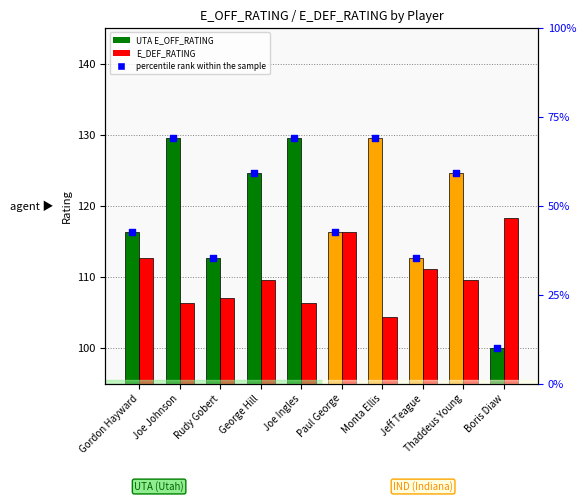

Which series reaches the maximum Y coordinate?

E_OFF_RATING